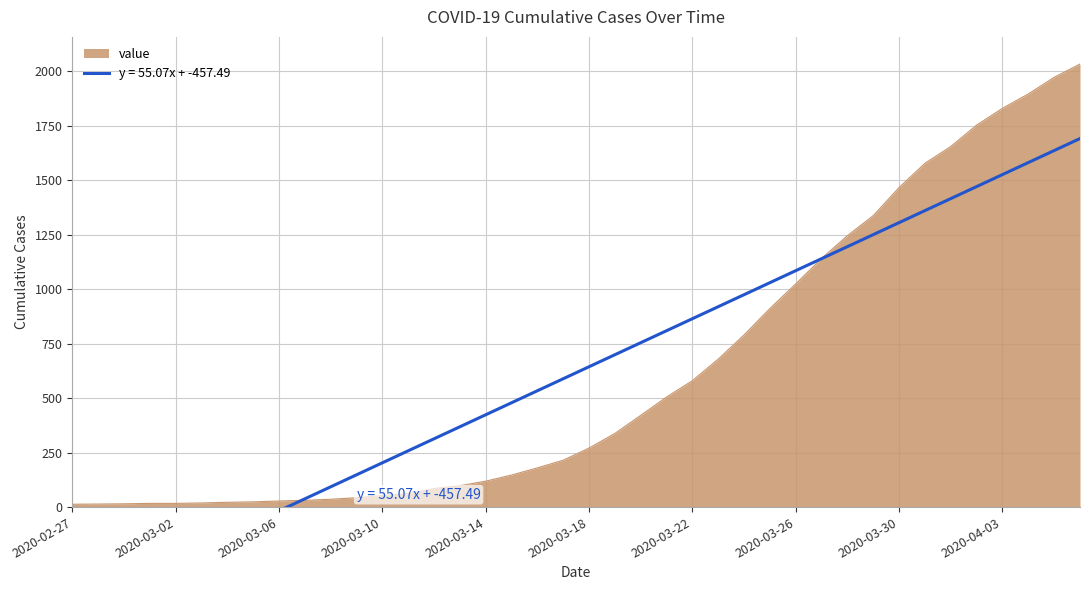

True or false: the data shows 505 at 2020-03-21.

True